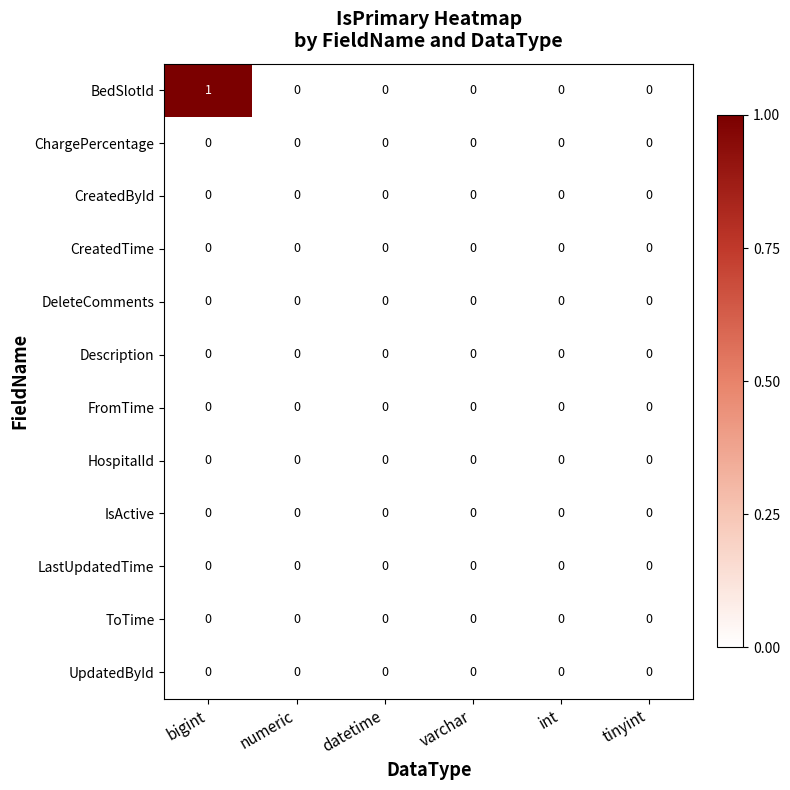

Count the number of categories in the chart.

6